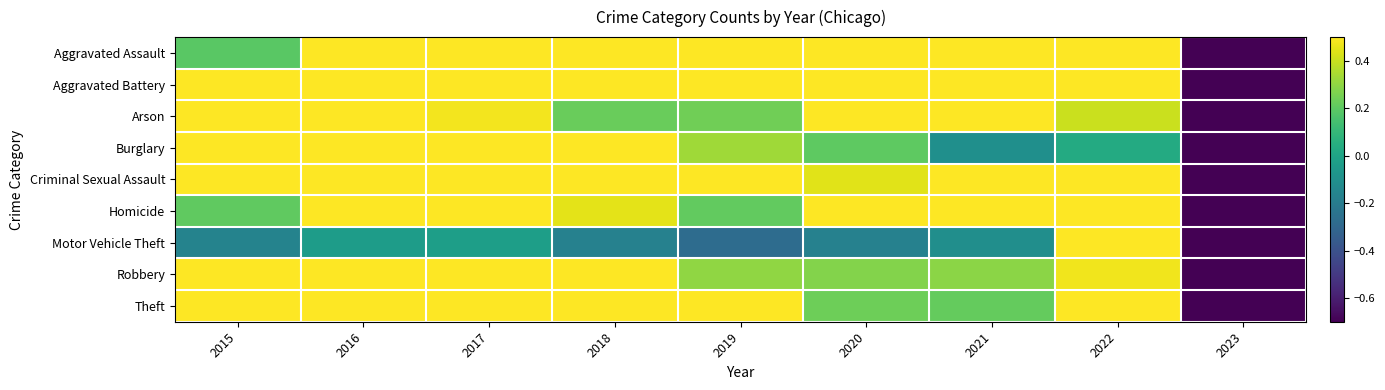

List the series in order of their peak value, highest first.

Aggravated Assault, Aggravated Battery, Arson, Burglary, Criminal Sexual Assault, Homicide, Motor Vehicle Theft, Robbery, Theft